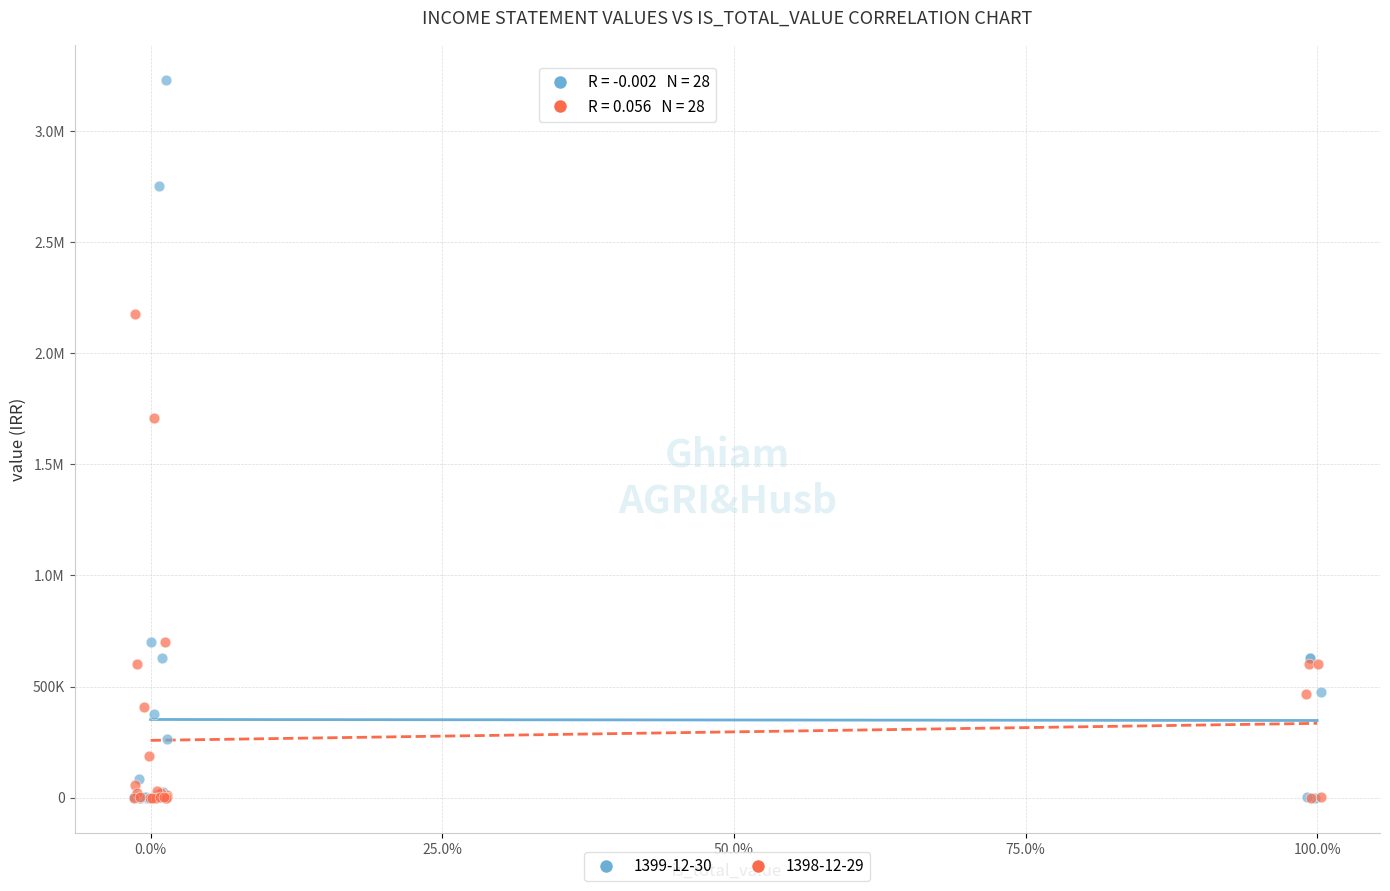

What are all the series names shown in the legend?

1399-12-30, 1398-12-29